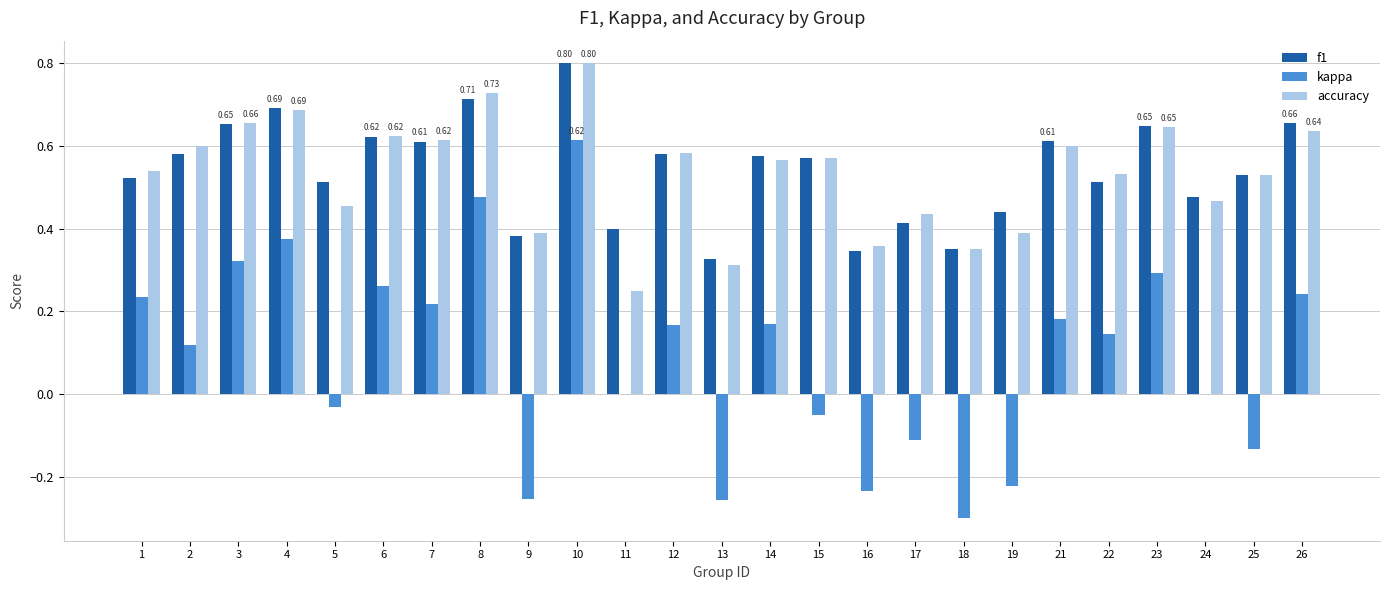

Is the value of f1 at 10 greater than the value of kappa at 7?

Yes